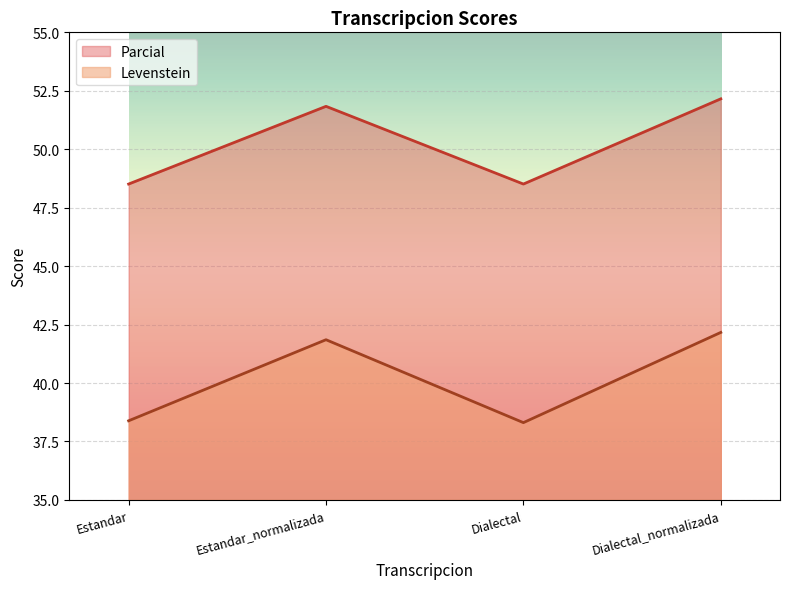

How many interior local peaks does the Levenstein series have?

1